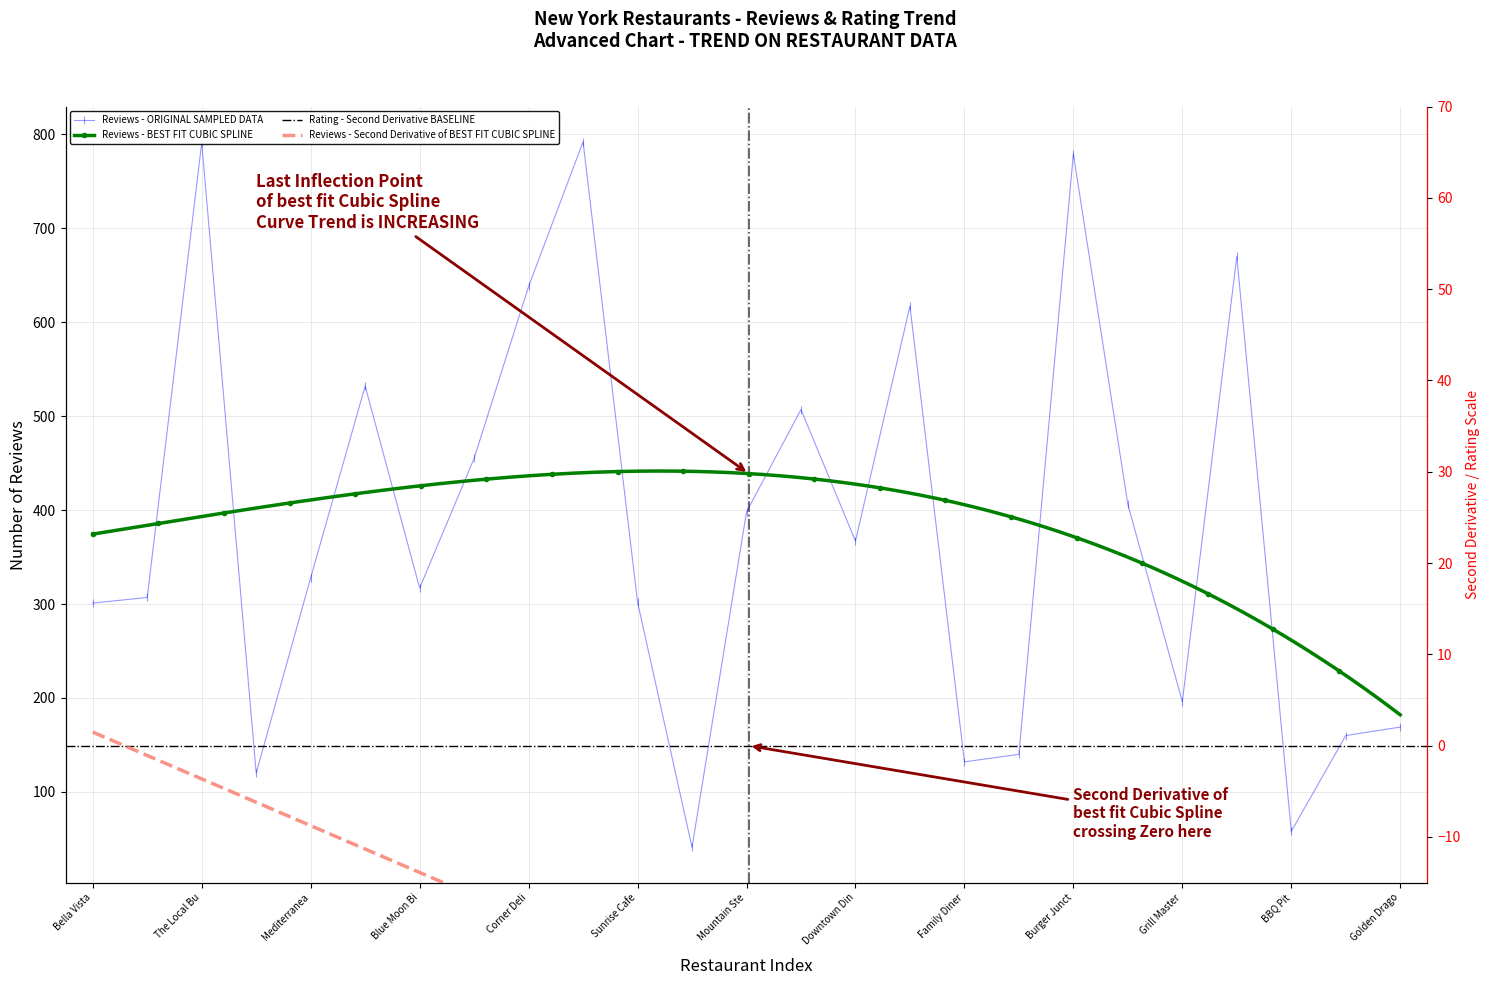

How many data points does each series have?

25